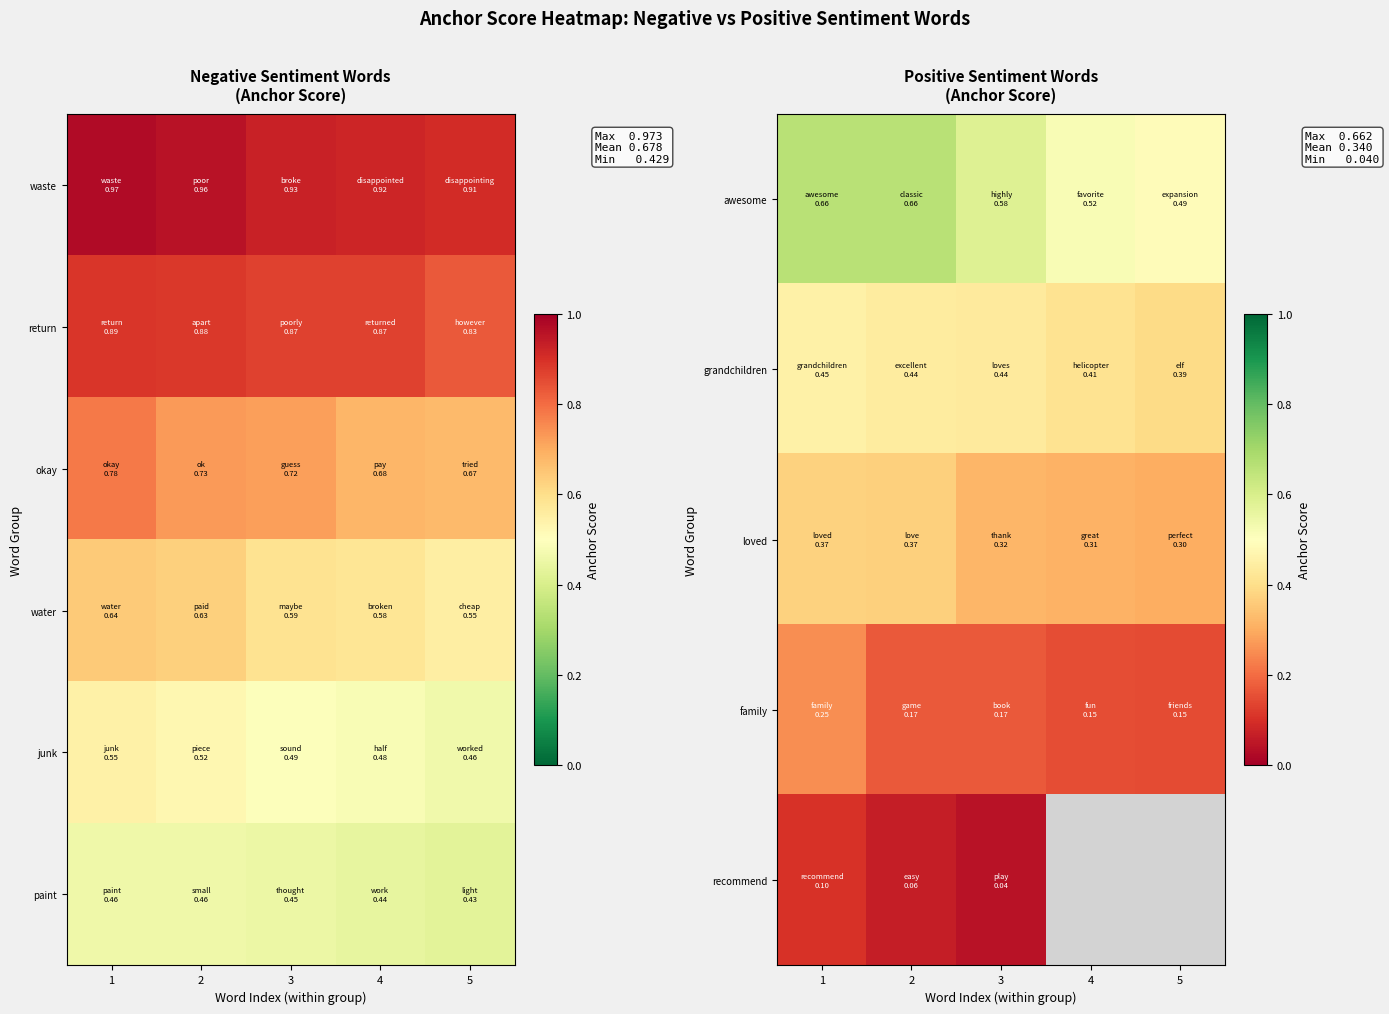

At how many categories does at least one series exceed 0?

5